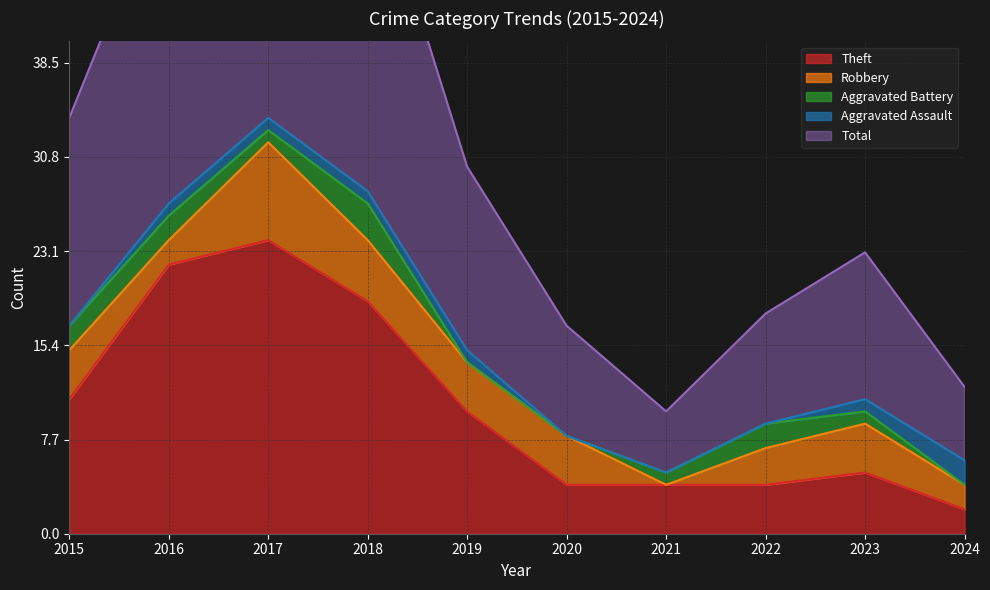

Where is the first local minimum for Robbery?

2016